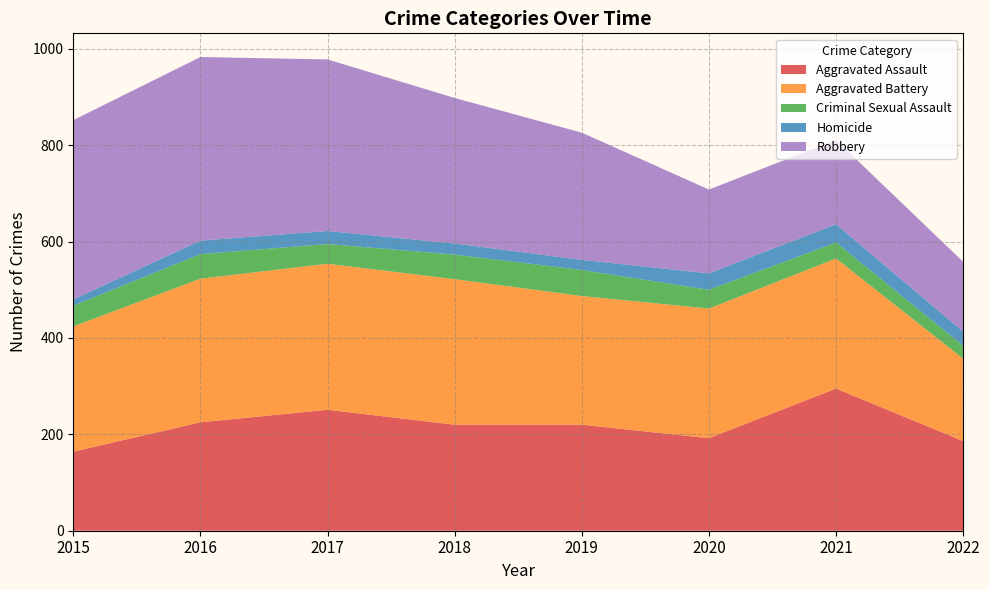

What is the difference between the maximum and minimum values in the Homicide series?

25